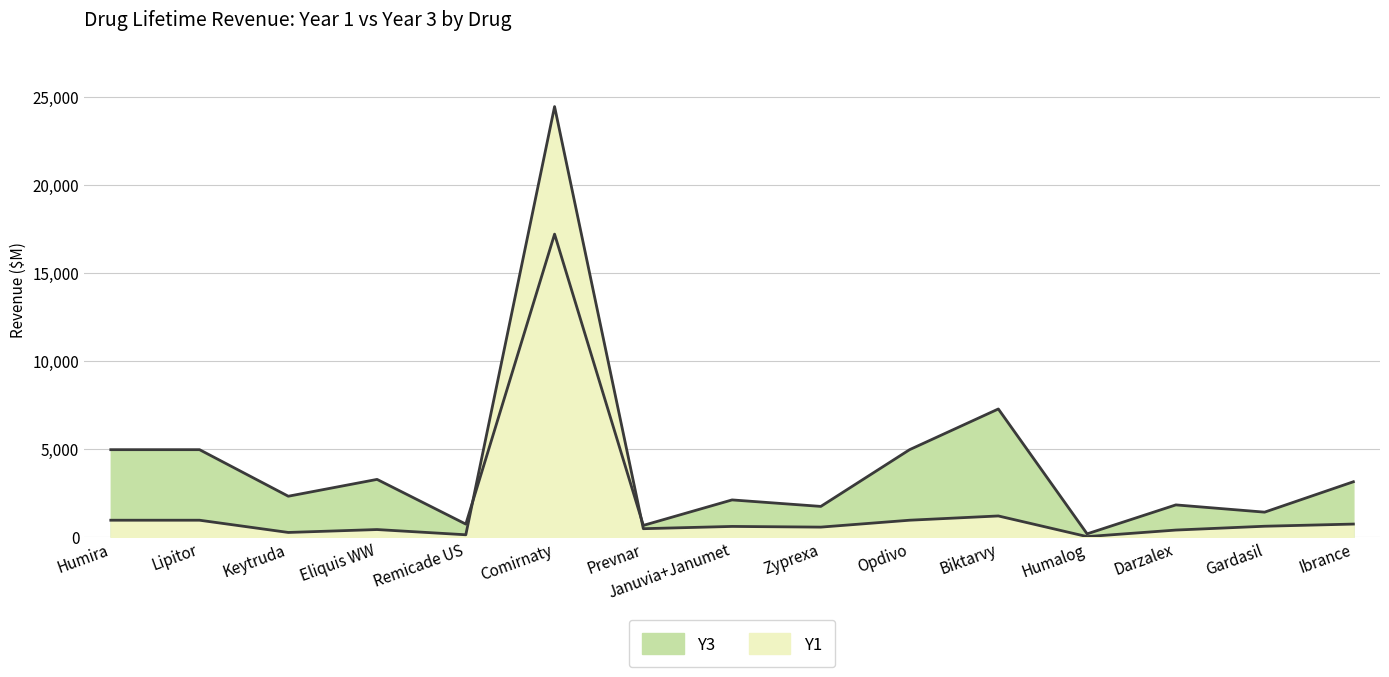

Reading right to left, extract all data points from this chart.

Y1: Ibrance=723.0	Gardasil=600.0	Darzalex=383.0	Humalog=11.0	Biktarvy=1184.0	Opdivo=942.0	Zyprexa=550.2	Januvia+Janumet=589.0	Prevnar=460.6	Comirnaty=24431.0	Remicade US=115.0	Eliquis WW=412.0	Keytruda=247.0	Lipitor=942.0	Humira=942.0
Y3: Ibrance=3126.0	Gardasil=1400.0	Darzalex=1812.0	Humalog=167.5	Biktarvy=7259.0	Opdivo=4948.0	Zyprexa=1726.1	Januvia+Janumet=2095.0	Prevnar=647.5	Comirnaty=17188.0	Remicade US=721.0	Eliquis WW=3260.0	Keytruda=2304.0	Lipitor=4948.0	Humira=4948.0